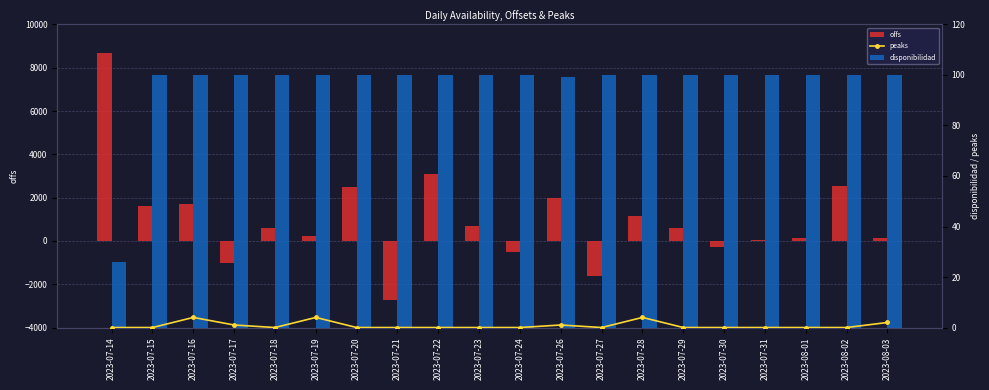

Is it true that offs equals 596.8 at 2023-07-29?

True